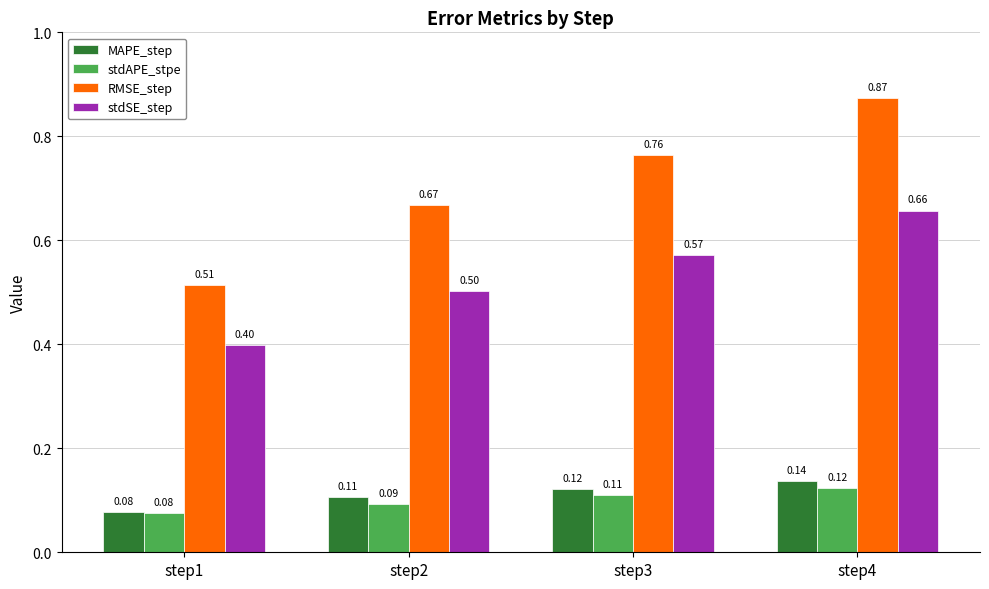

What is the difference between the maximum and minimum values in the RMSE_step series?

0.4